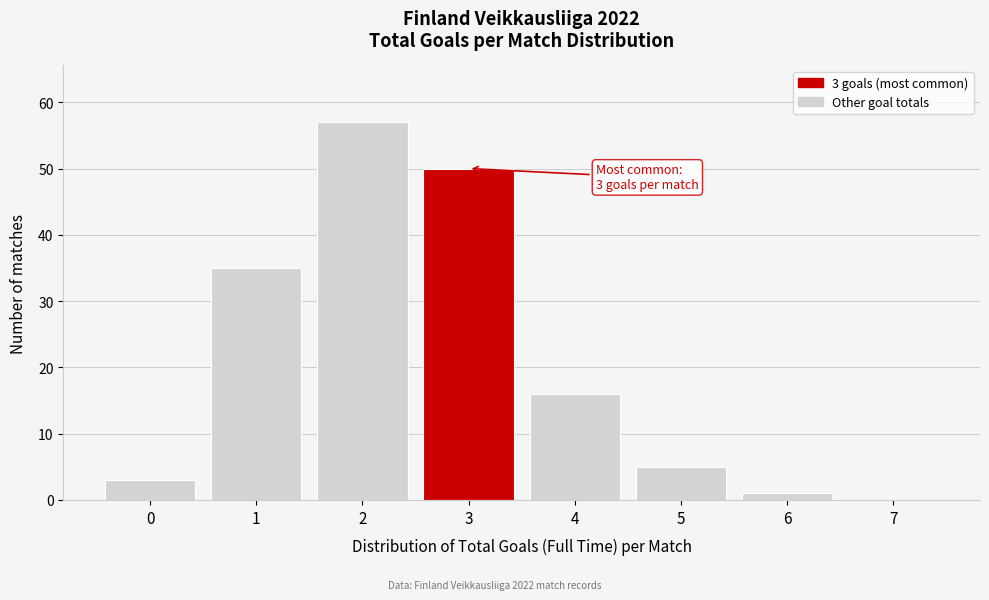

Reading left to right, what are all the values shown in this chart?

0=3	1=35	2=57	3=50	4=16	5=5	6=1	7=0